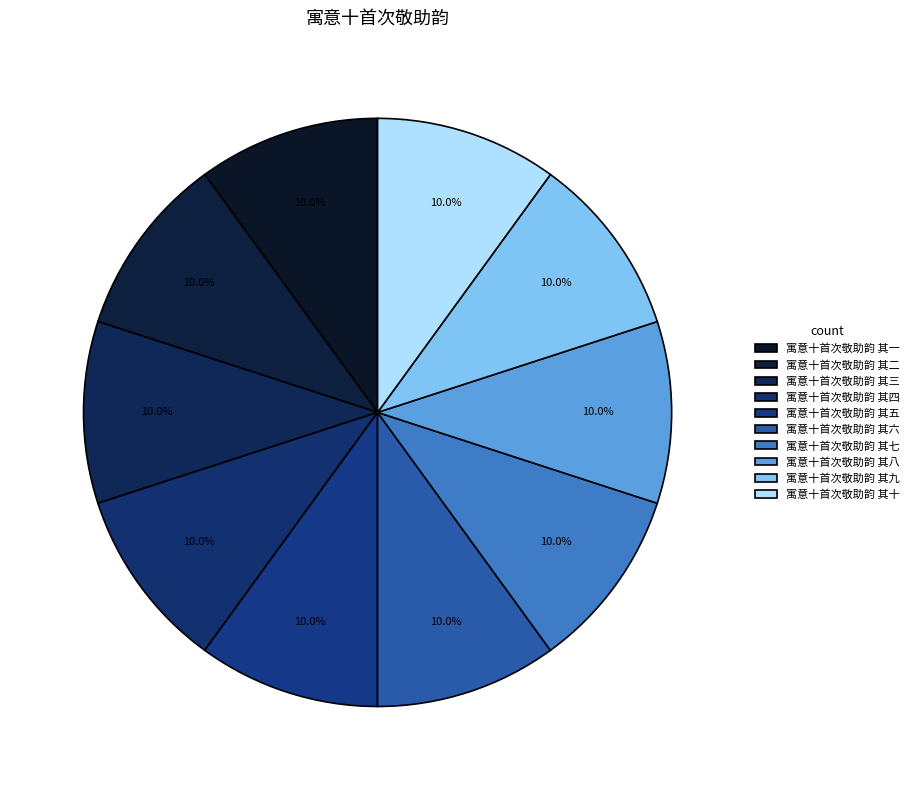

Which category has the smallest portion of the pie?

寓意十首次敬助韵 其一